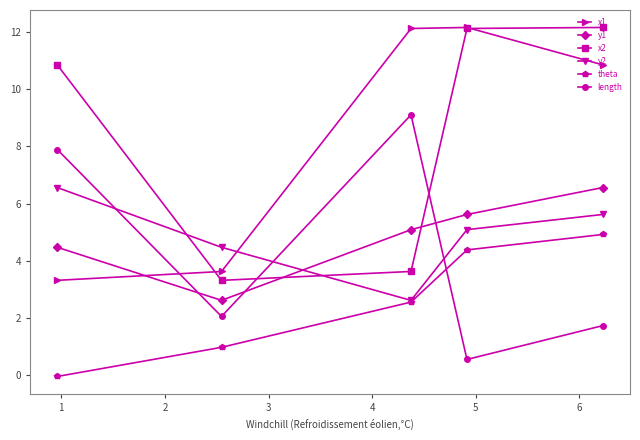

What is the greatest value displayed?

12.2